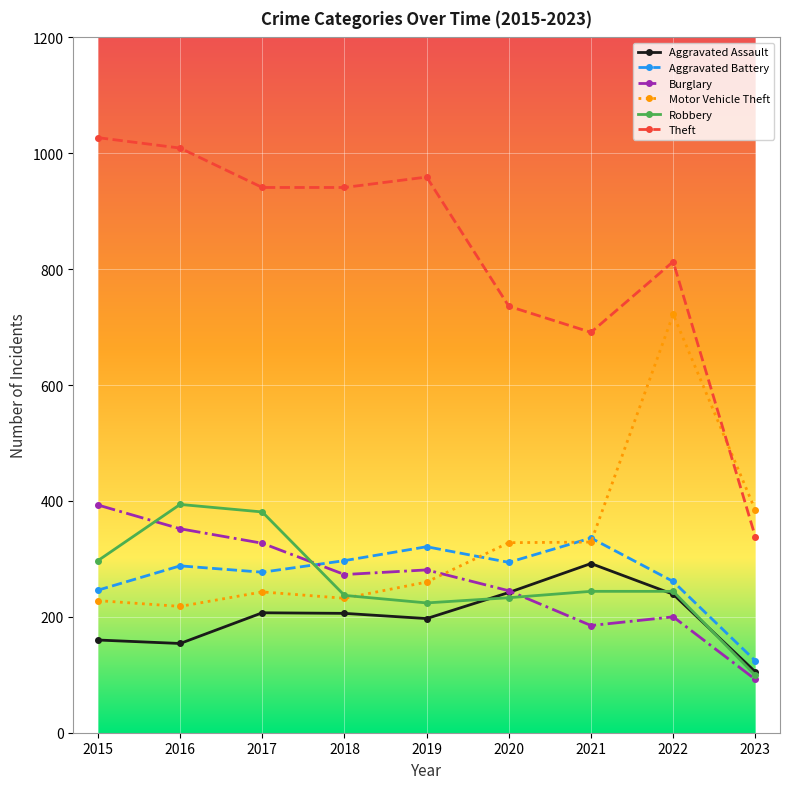

The Aggravated Battery series shows 294 at 2020. True or false?

True